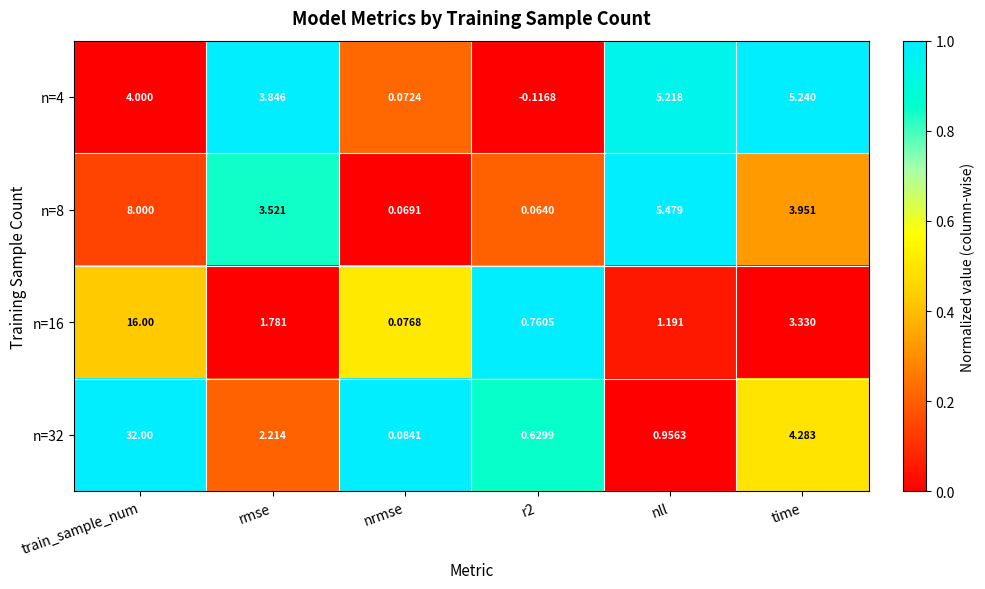

At which label does n=8 first exceed 3?

train_sample_num